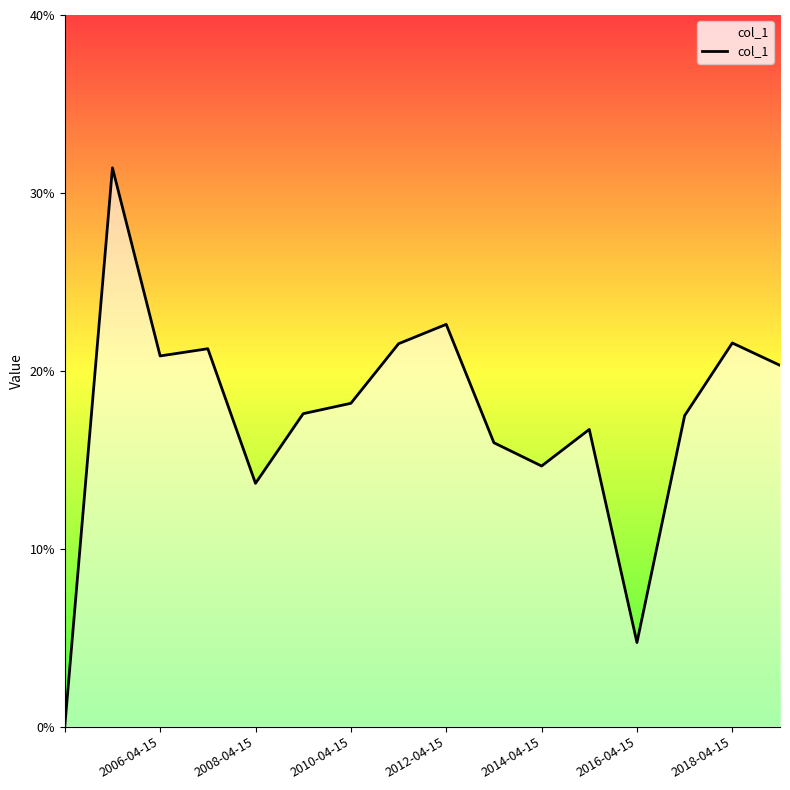

Is this an area chart (filled region under the line)?

Yes